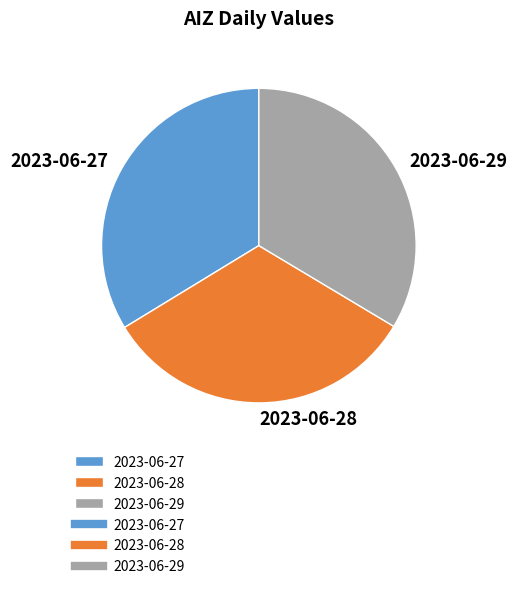

What is the smallest slice in the pie chart?

2023-06-28